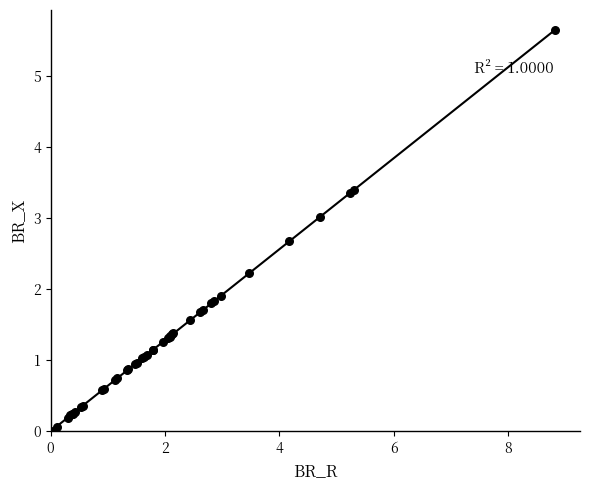

What Y value in the scatter plot is closest to 2?

1.9